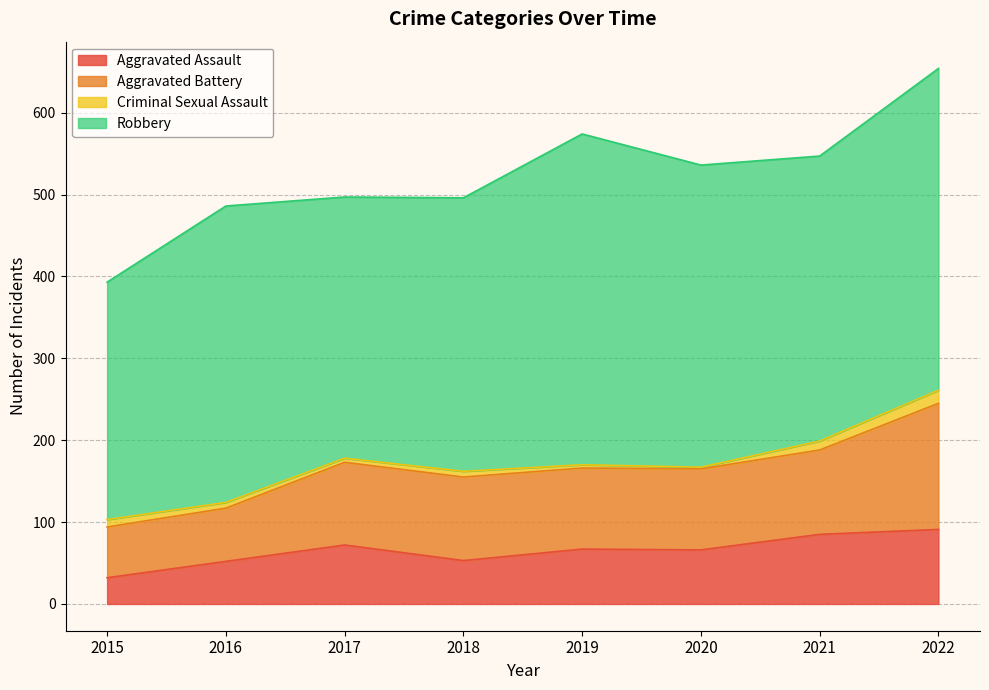

At which category is the sum across all series the highest?

2022